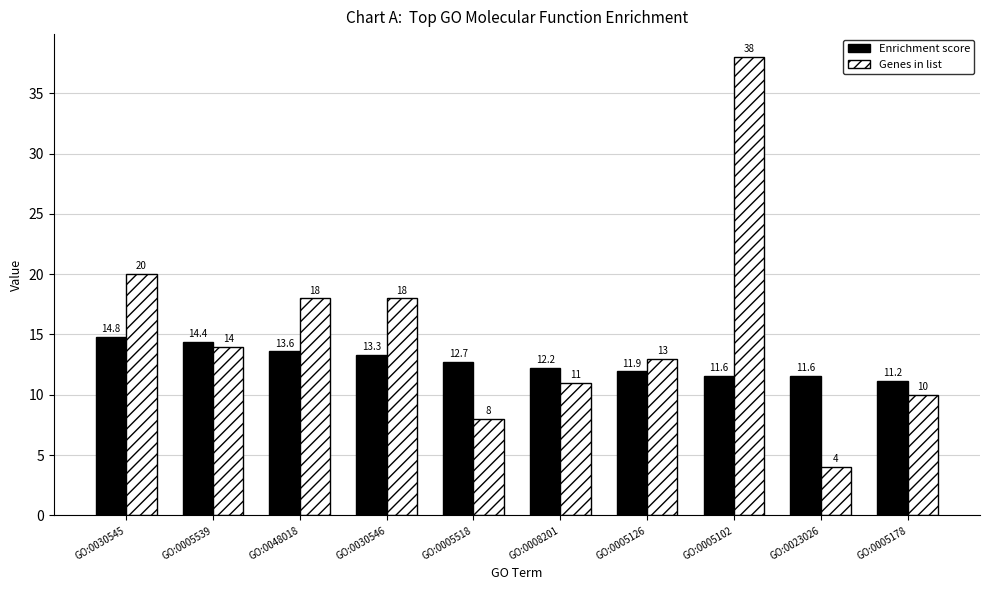

What is the difference between the maximum and minimum values in the Enrichment score series?

3.6